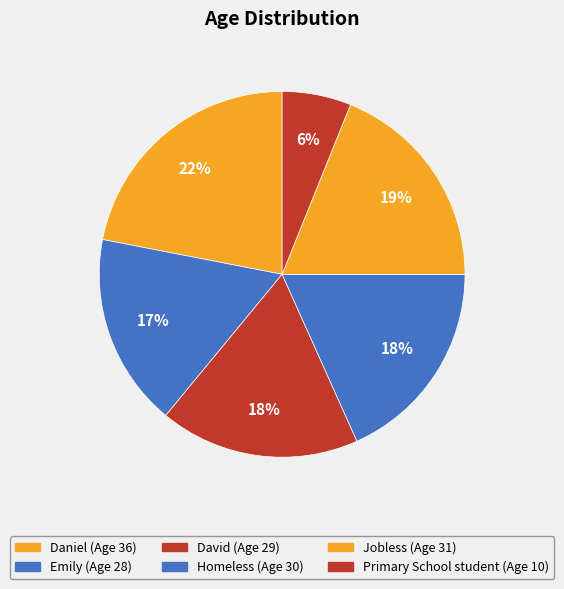

Combined, do Homeless and Emily account for over 50%?

No